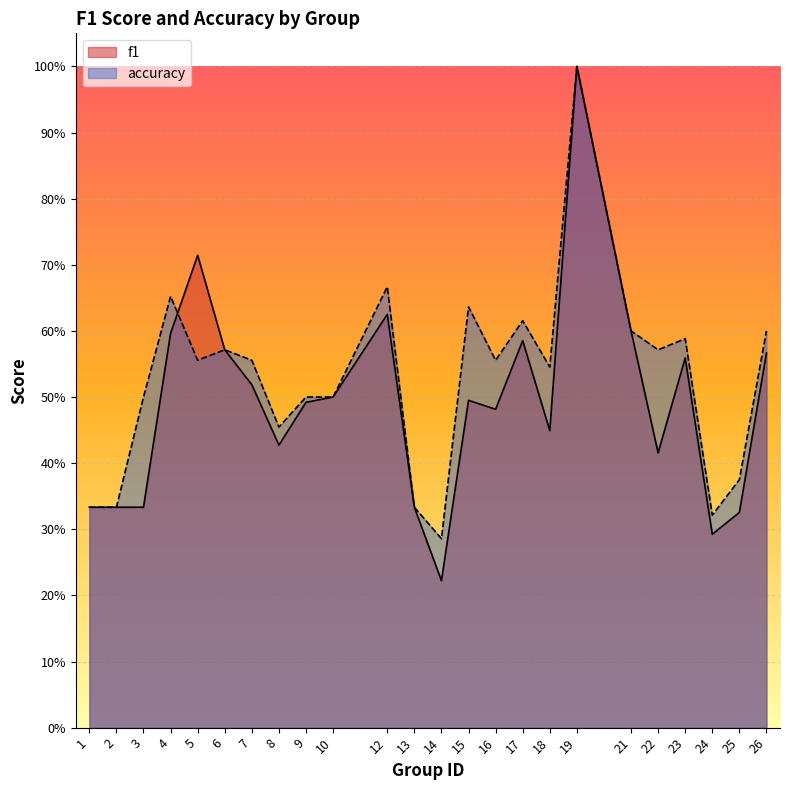

How many distinct data groups are displayed?

2